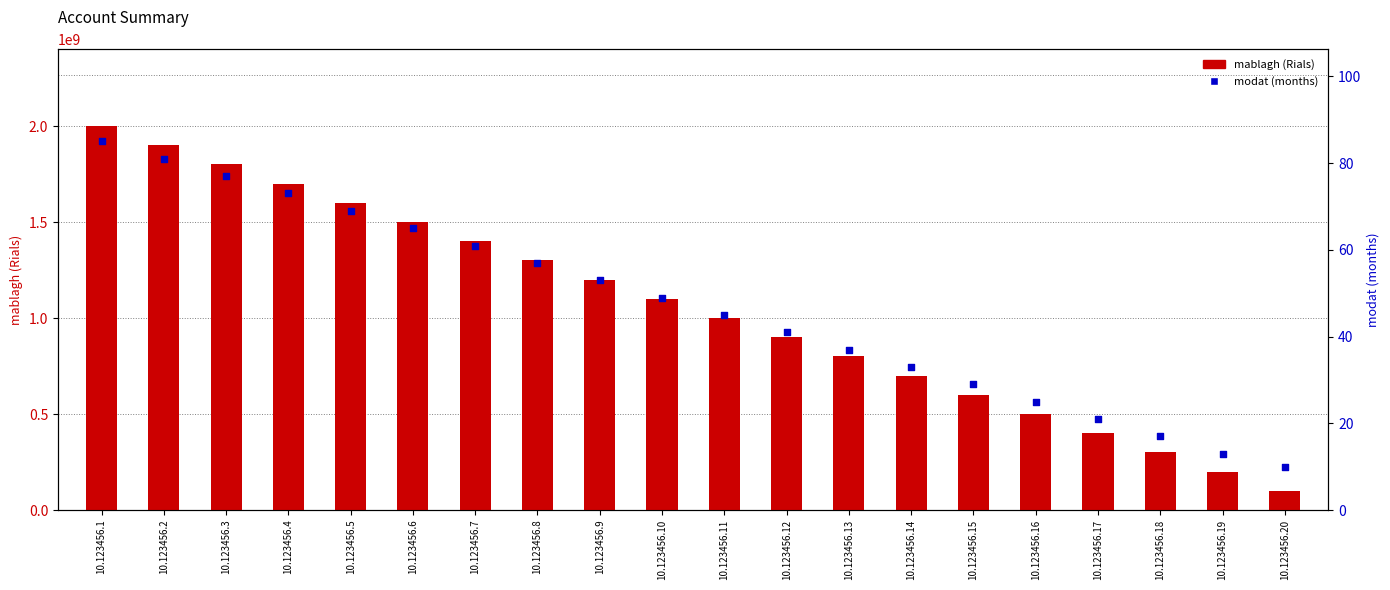

At which category is the sum across all series the highest?

10.123456.1